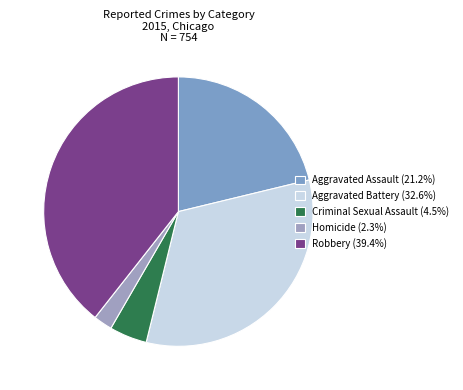

What portion of the pie excludes Aggravated Battery?

67.4%